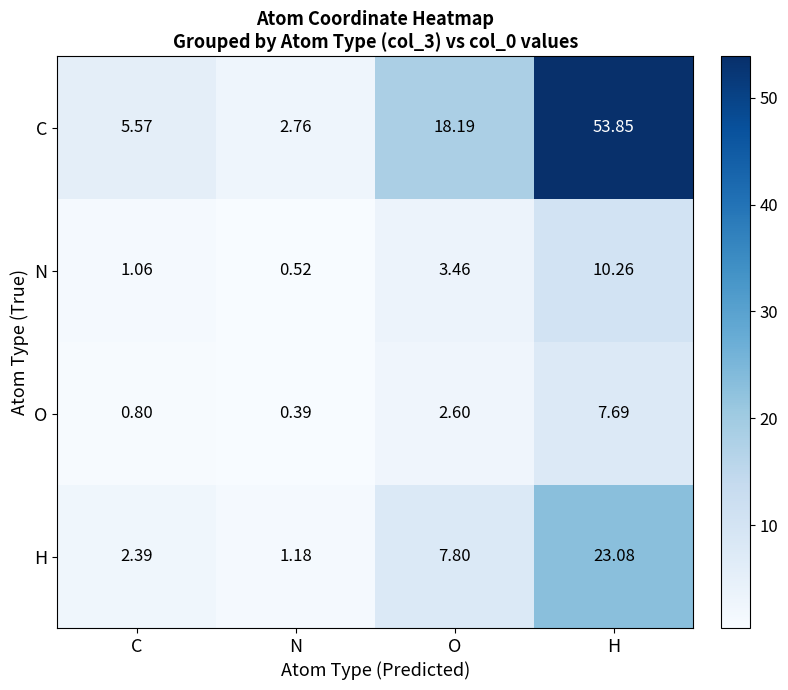

At which category is the sum across all series the highest?

H